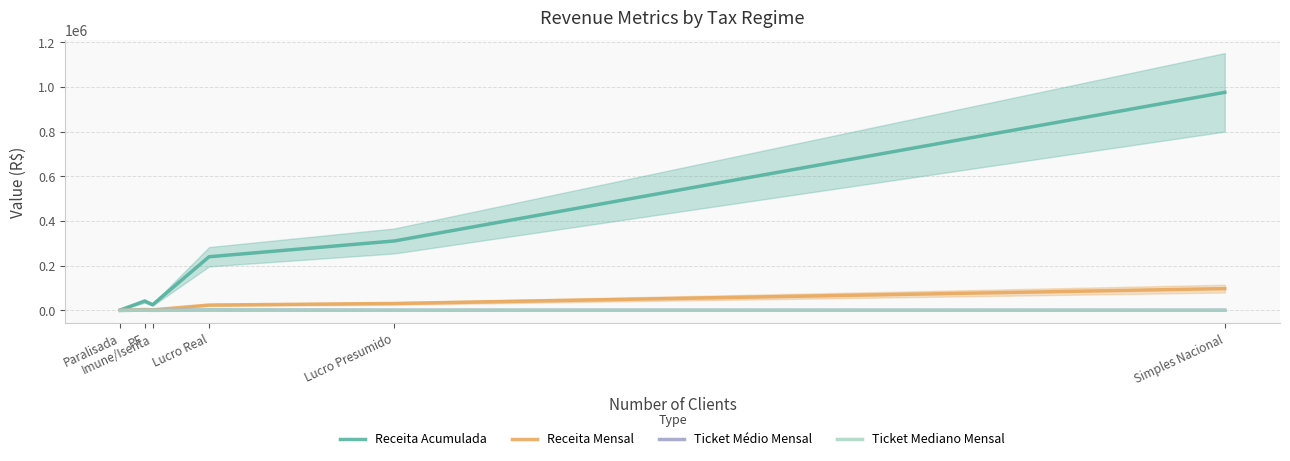

Is this an area chart (filled region under the line)?

No